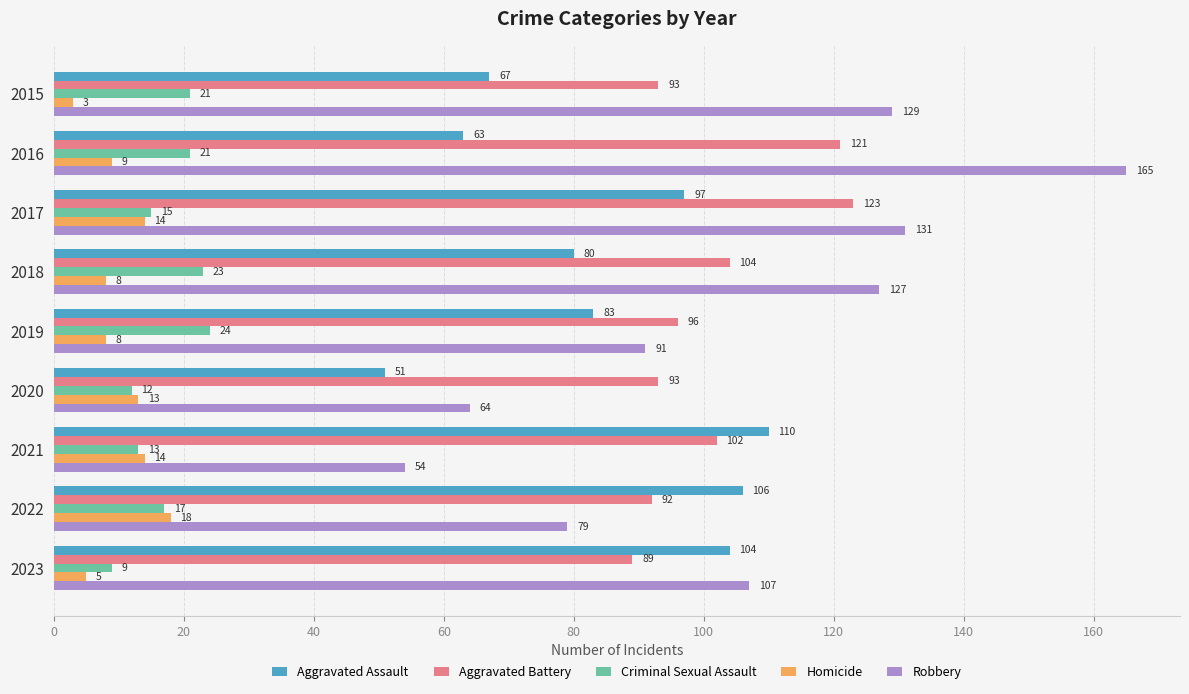

What is the difference between the highest and lowest values at 2019?

88